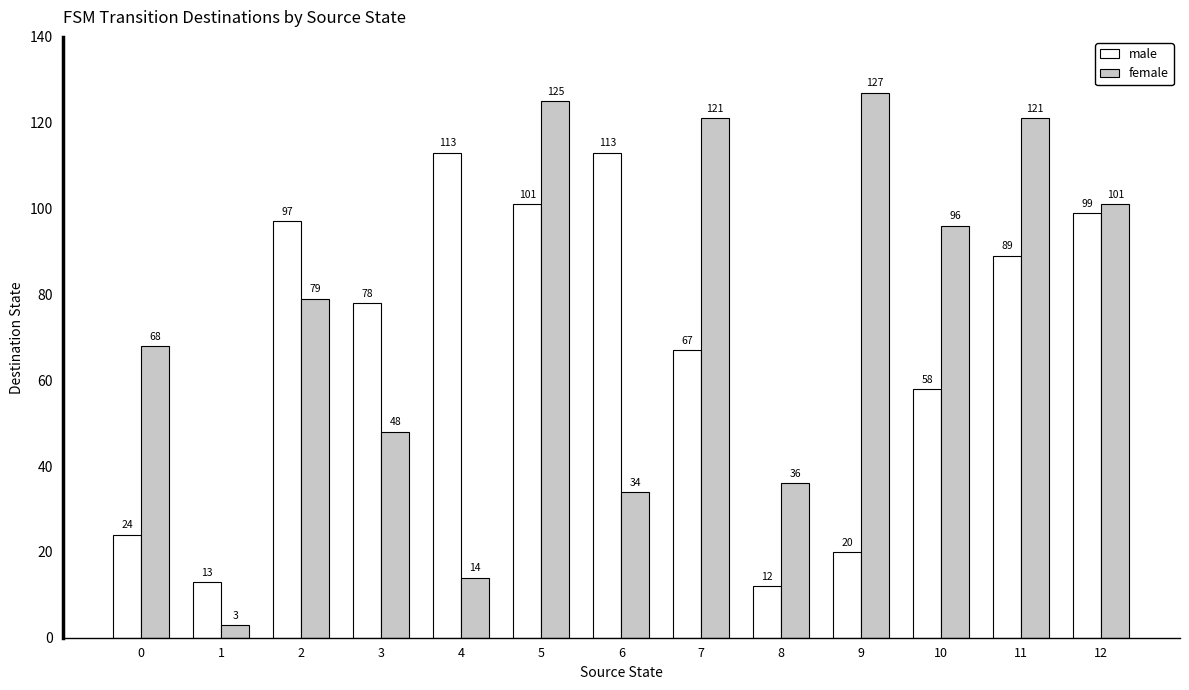

What is the value of the female bar at the 7th from the left?

34